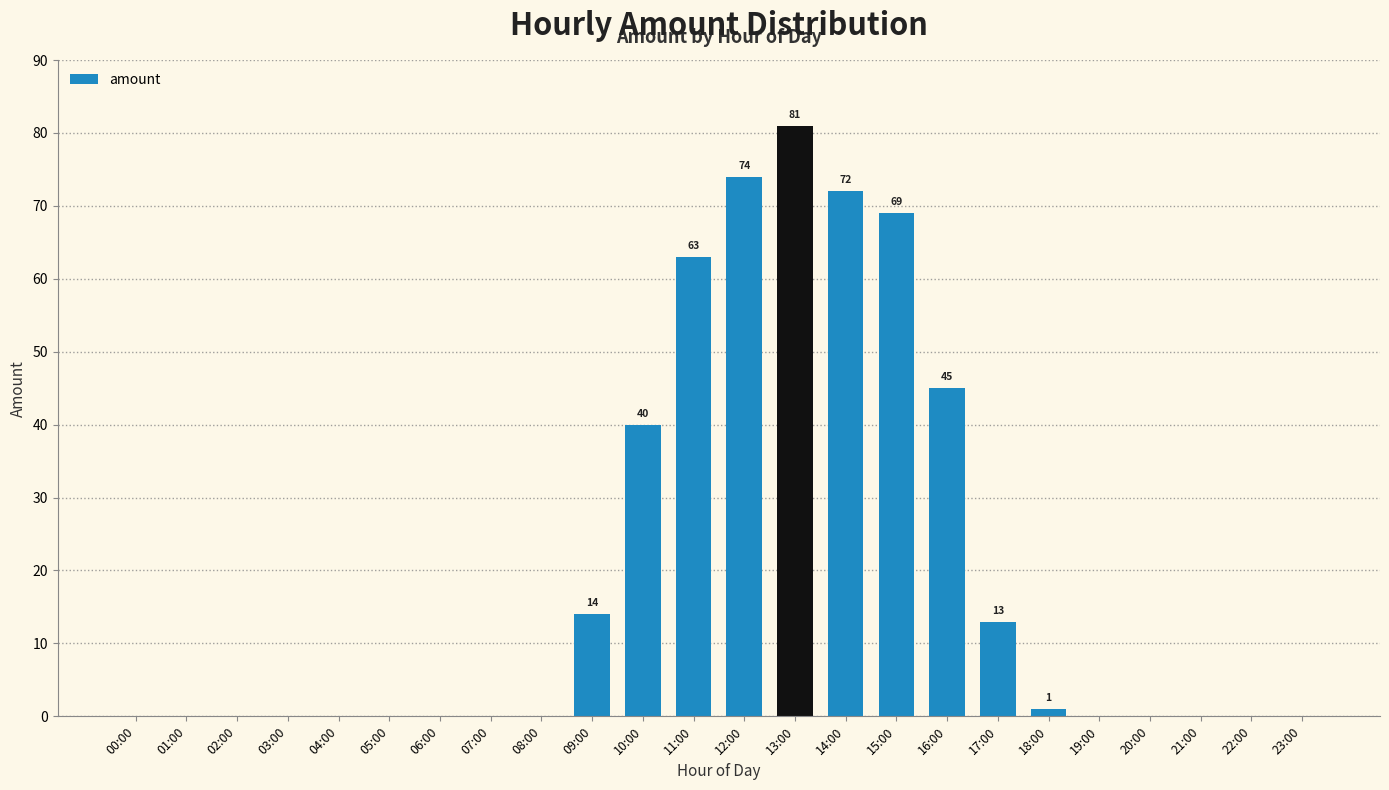

Count the number of categories in the chart.

24